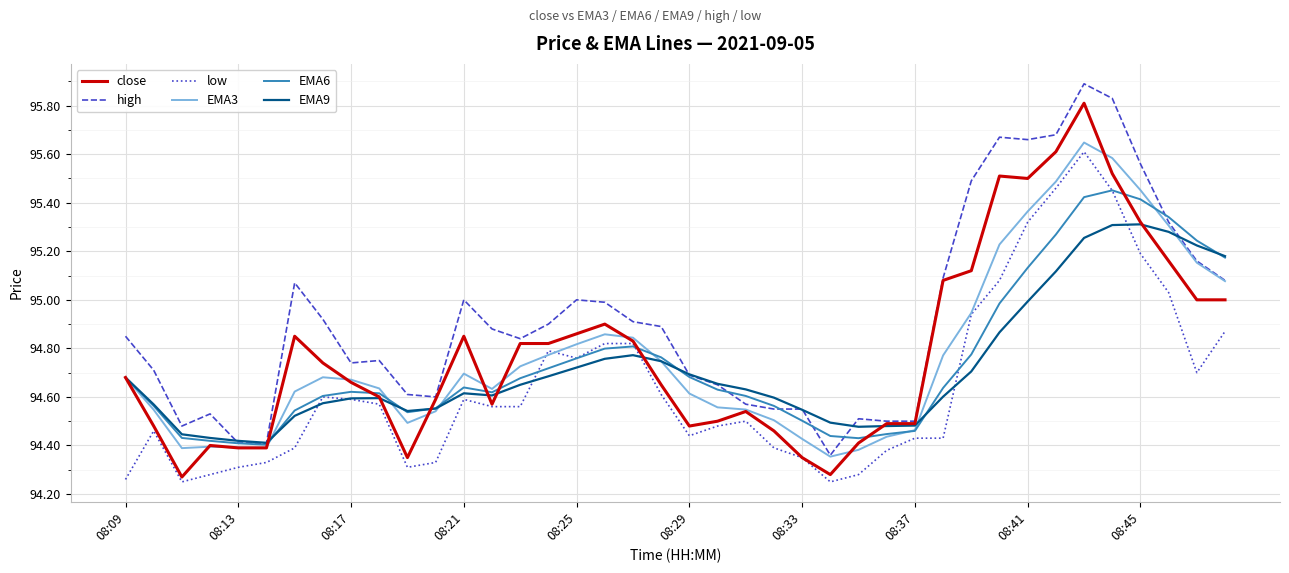

After their last crossing, which series has the higher values: EMA6 or low?

EMA6